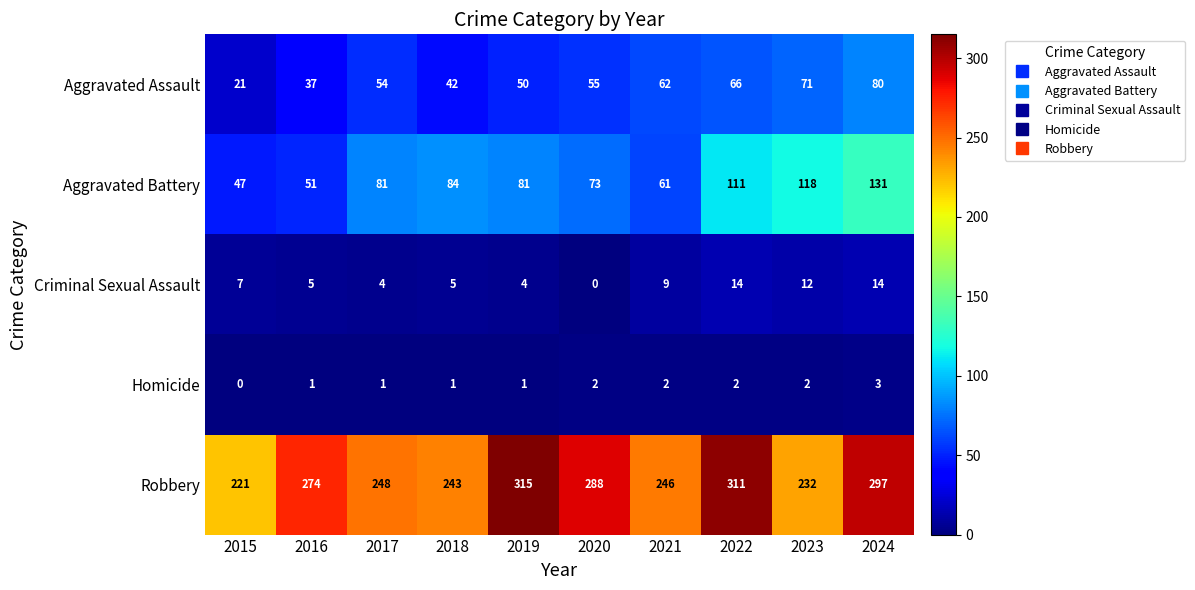

The value of Aggravated Assault at 2022 is 38. True or false?

False